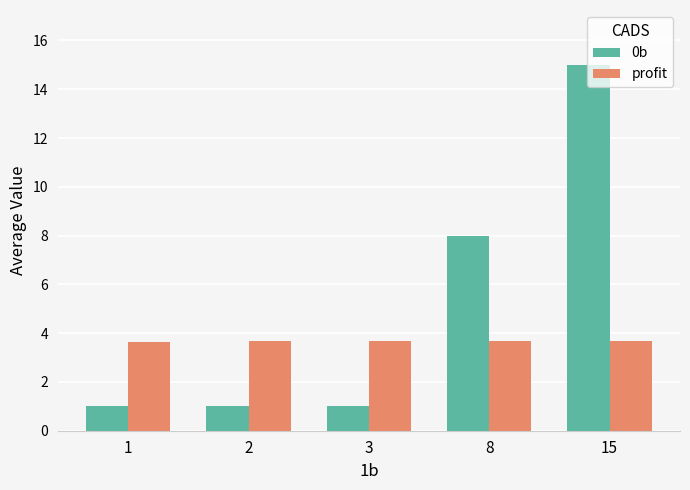

Reading left to right, transcribe all the data shown in this chart.

0b: 1.0	1.0	1.0	8.0	15.0
profit: 3.7	3.7	3.7	3.7	3.7